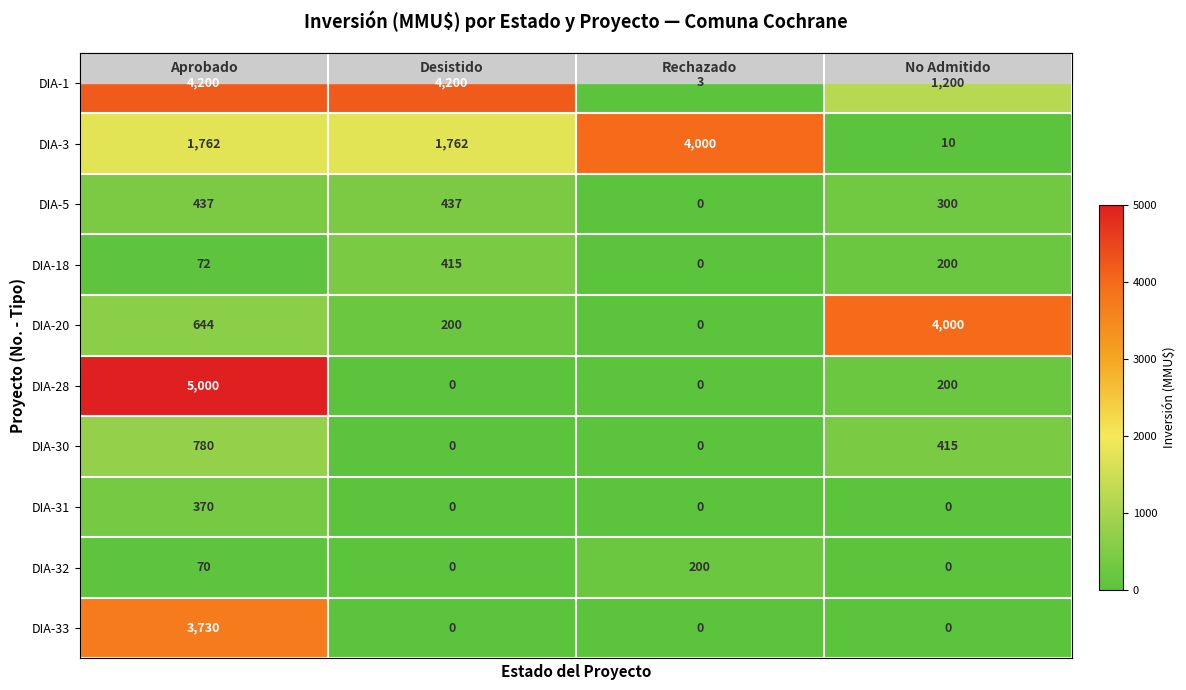

Which series has the widest spread of values?

DIA-28